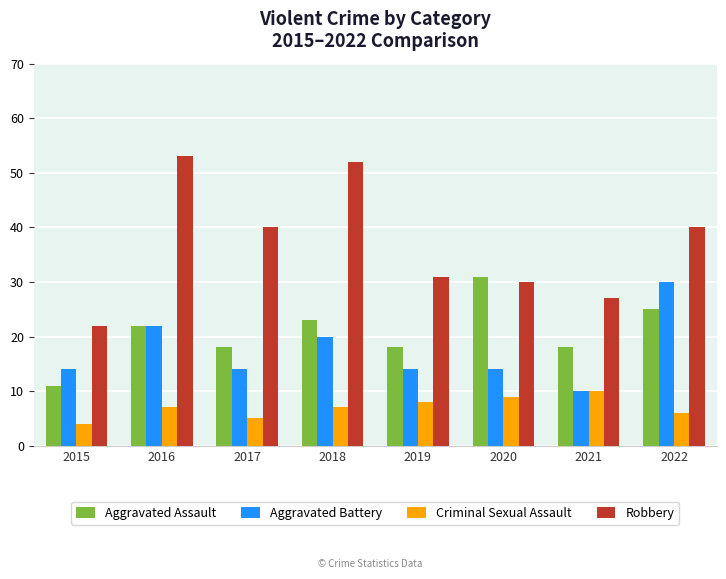

Reading left to right, list all the values displayed in this chart.

Aggravated Assault: 2015=11	2016=22	2017=18	2018=23	2019=18	2020=31	2021=18	2022=25
Aggravated Battery: 2015=14	2016=22	2017=14	2018=20	2019=14	2020=14	2021=10	2022=30
Criminal Sexual Assault: 2015=4	2016=7	2017=5	2018=7	2019=8	2020=9	2021=10	2022=6
Robbery: 2015=22	2016=53	2017=40	2018=52	2019=31	2020=30	2021=27	2022=40